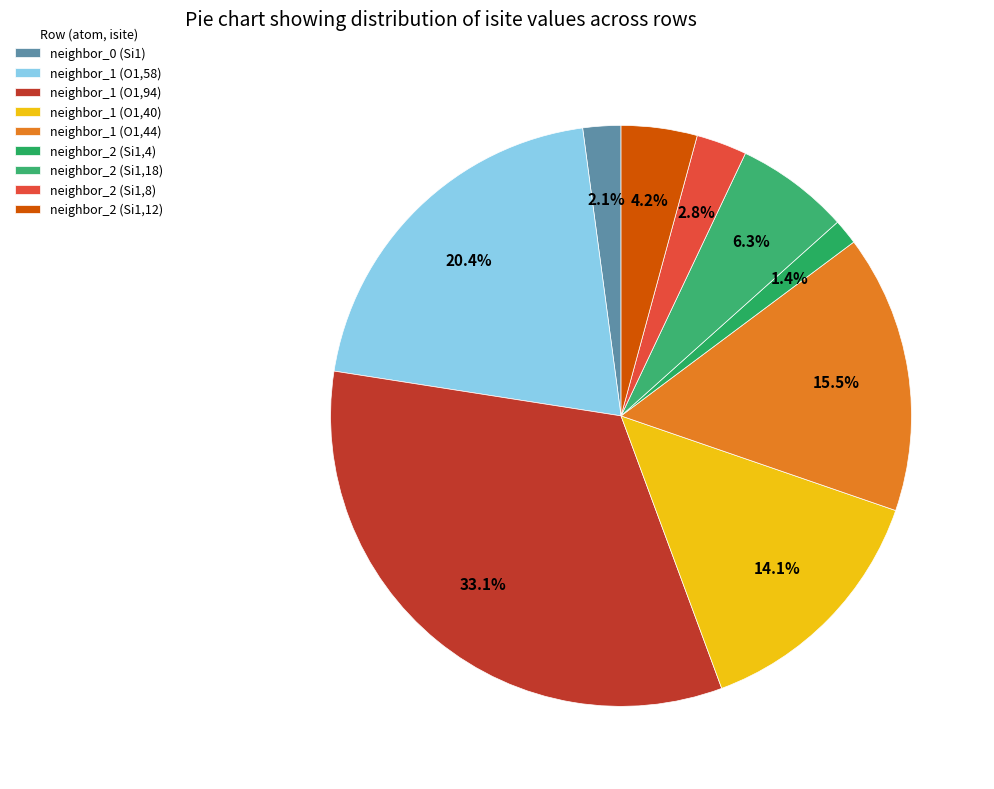

How many slices are in this pie chart?

9